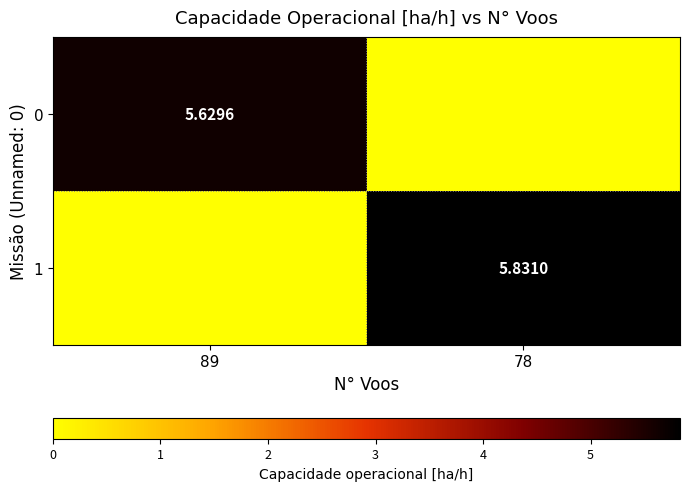

How many 0 values are between 0 and 5?

1